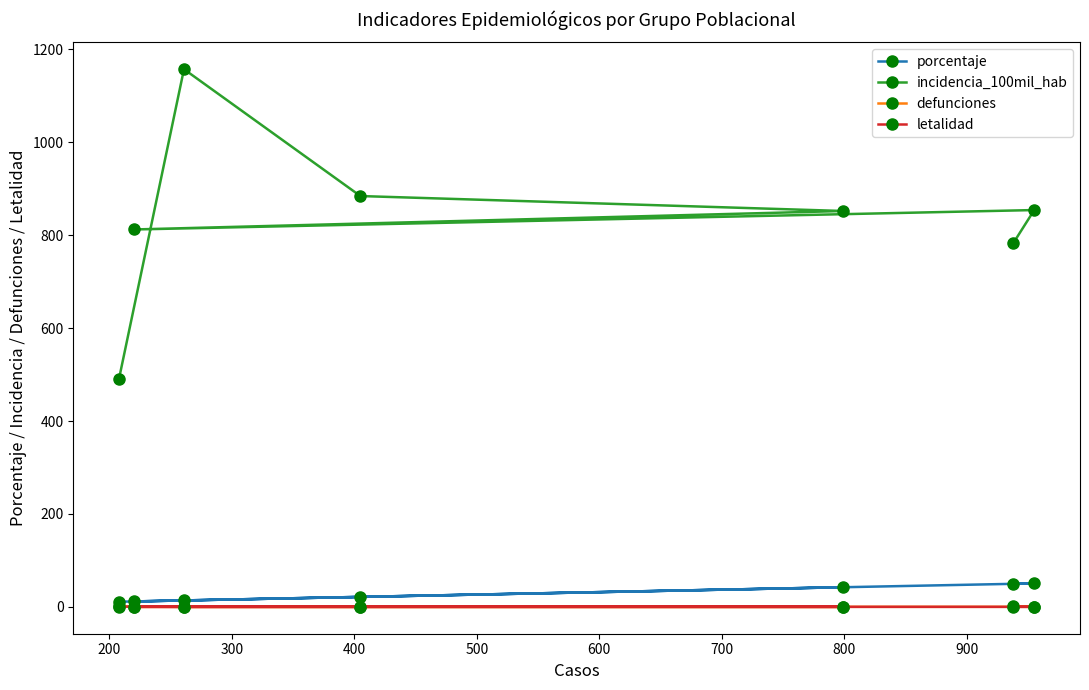

What is the value of the incidencia_100mil_hab point at the 3rd from the left?

1157.5